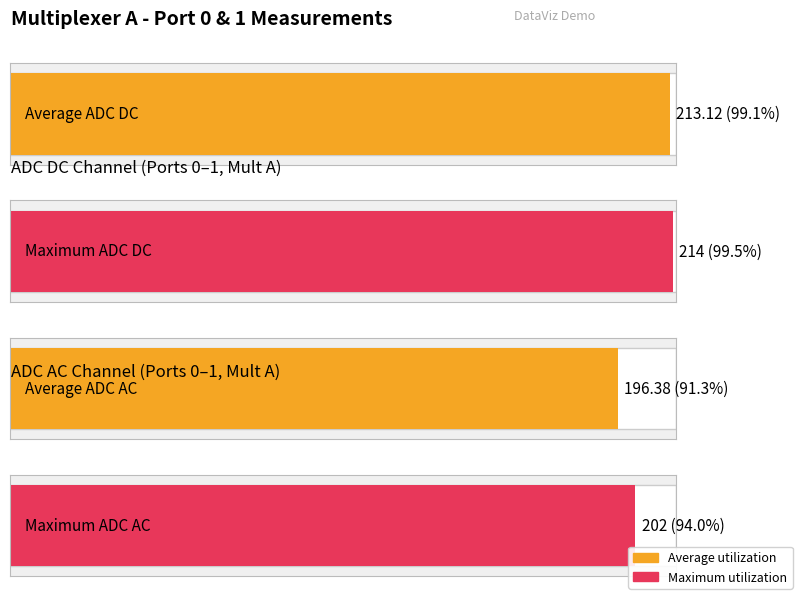

List the series in order of their peak value, lowest first.

ADC AC, ADC DC